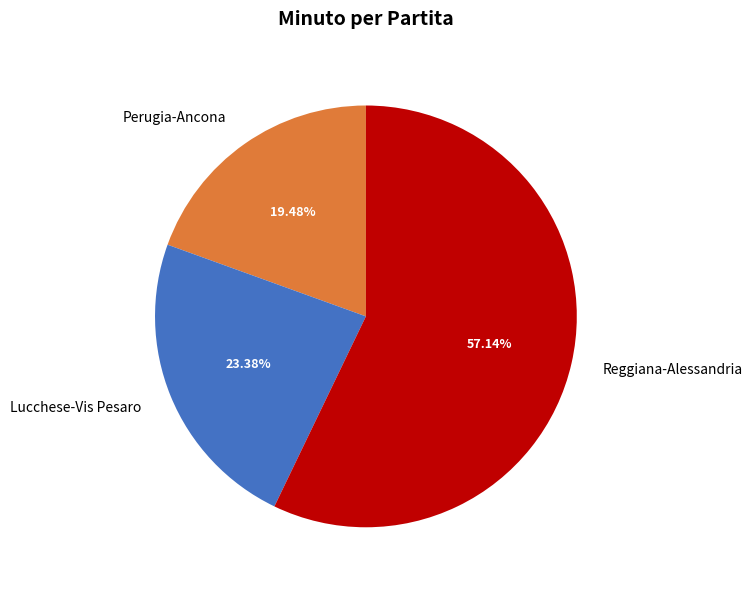

Rank the categories by value from lowest to highest.

Perugia-Ancona, Lucchese-Vis Pesaro, Reggiana-Alessandria